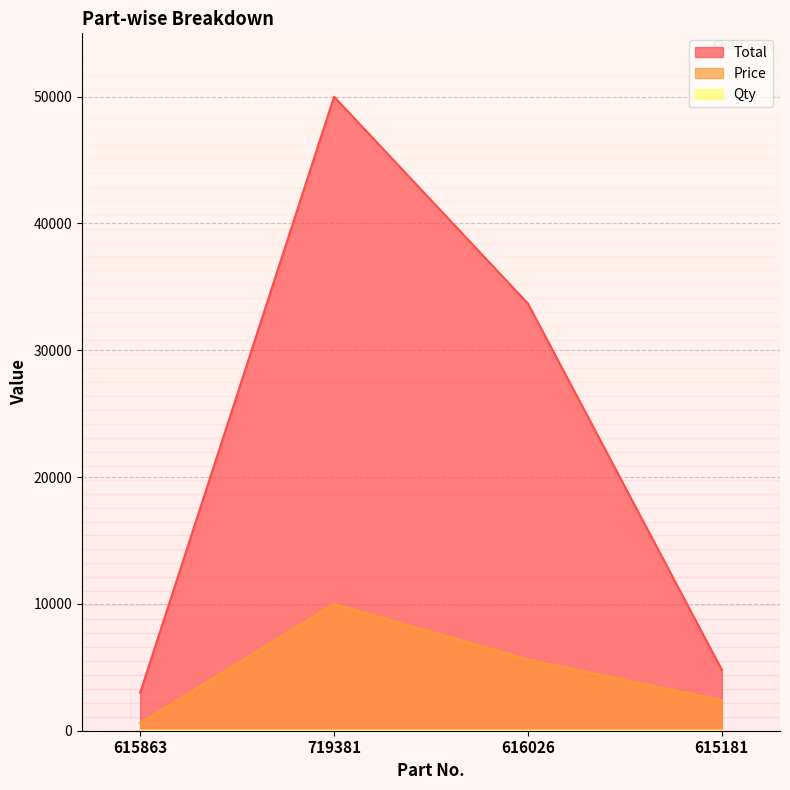

What is the maximum value shown in the chart?

49995